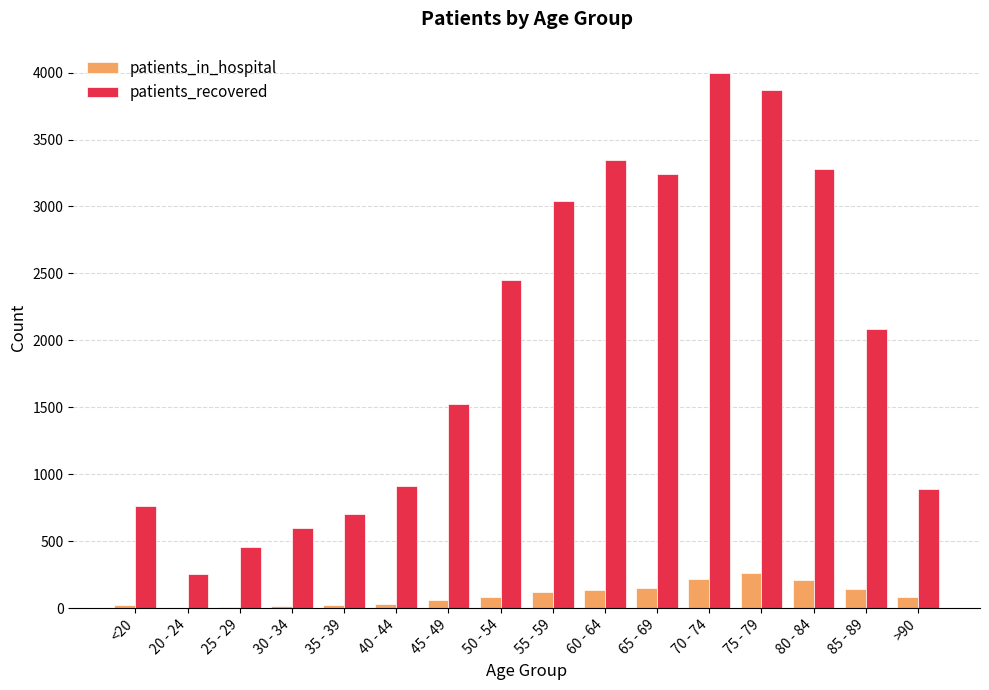

Which category has the highest value across all series?

70 - 74